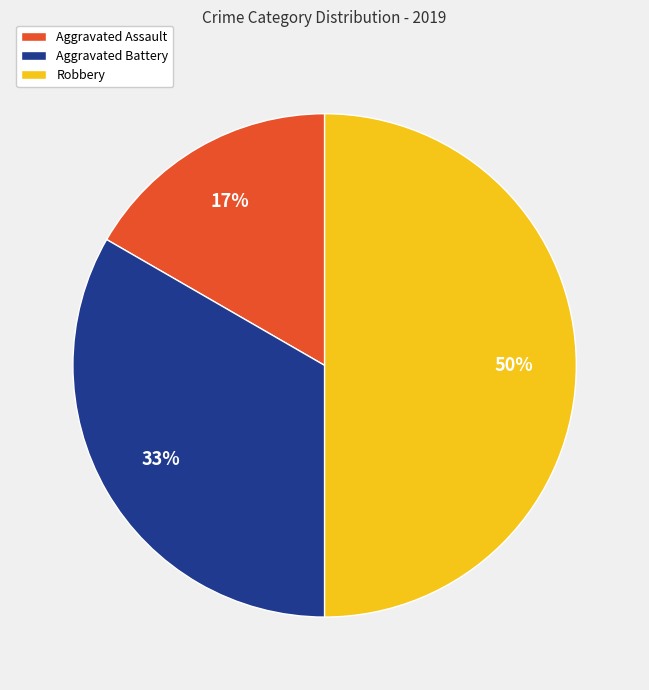

Count the number of slices in the pie.

3